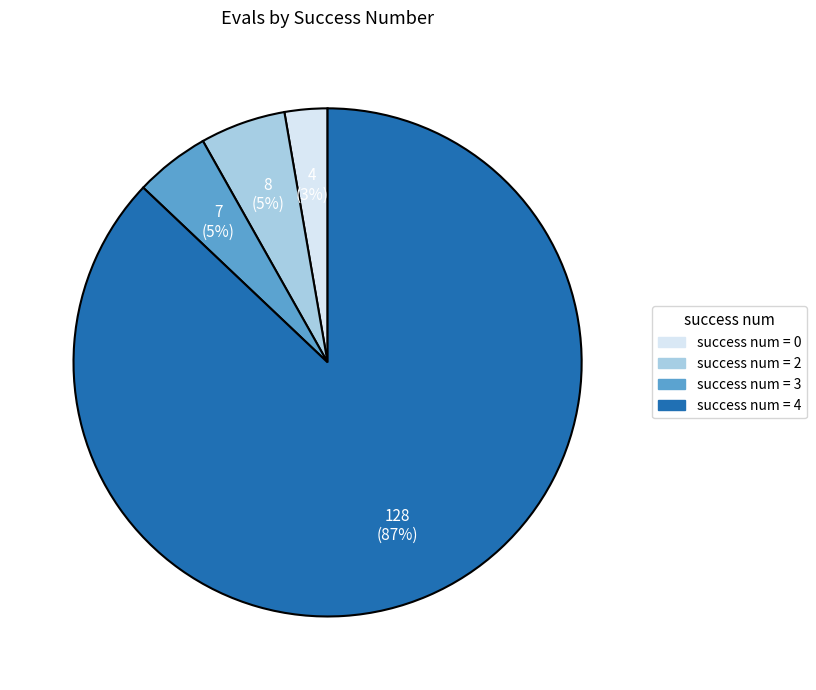

To the nearest percent, what is the average slice percentage?

25%